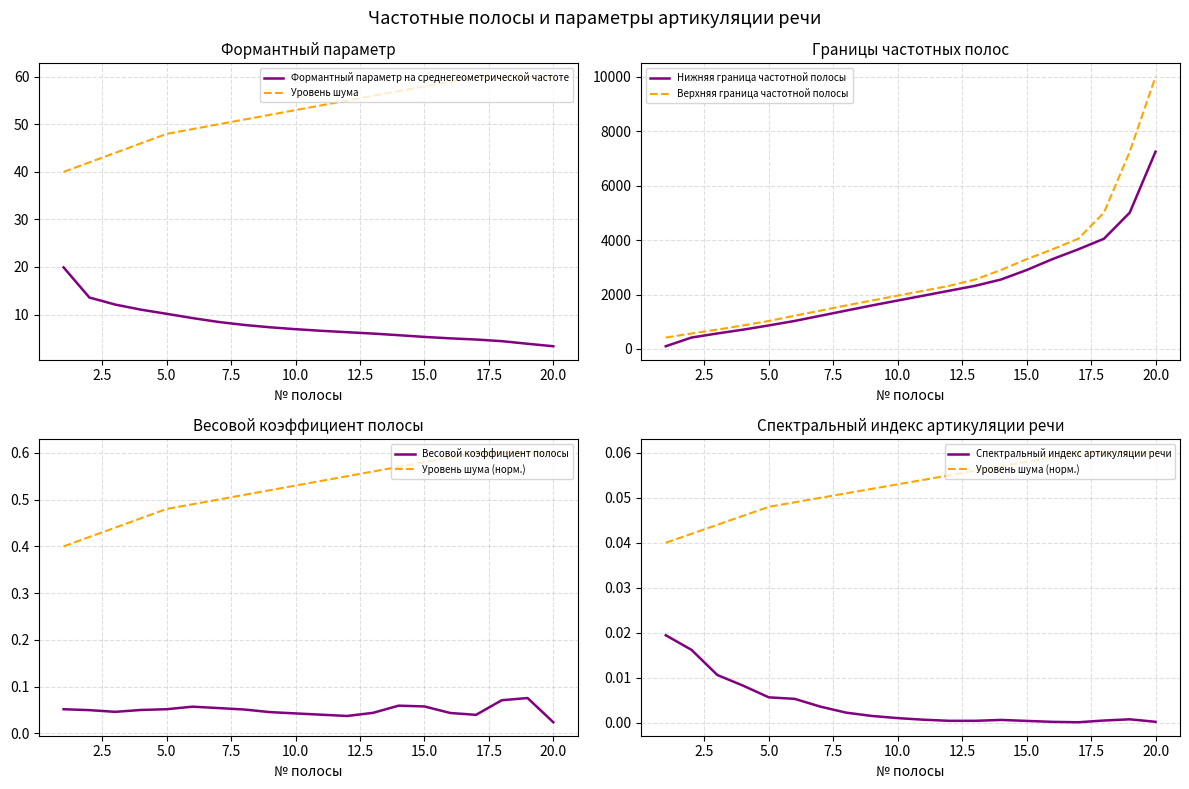

Reading left to right, what are all the values shown in this chart?

Нижняя граница частотной полосы: 1=100.0	2=420.0	3=570.0	4=710.0	5=865.0	6=1030.0	7=1220.0	8=1410.0	9=1600.0	10=1780.0	11=1960.0	12=2140.0	13=2320.0	14=2550.0	15=2900.0	16=3300.0	17=3660.0	18=4050.0	19=5010.0	20=7250.0
Верхняя граница частотной полосы: 1=420.0	2=570.0	3=710.0	4=865.0	5=1030.0	6=1220.0	7=1410.0	8=1600.0	9=1780.0	10=1960.0	11=2140.0	12=2320.0	13=2550.0	14=2900.0	15=3300.0	16=3660.0	17=4050.0	18=5010.0	19=7250.0	20=10000.0
Формантный параметр на среднегеометрической частоте: 1=19.9	2=13.6	3=12.1	4=11.0	5=10.1	6=9.2	7=8.4	8=7.8	9=7.3	10=6.9	11=6.6	12=6.3	13=6.0	14=5.6	15=5.3	16=5.0	17=4.7	18=4.4	19=3.8	20=3.3
Весовой коэффициент полосы: 1=0.1	2=0.0	3=0.0	4=0.1	5=0.1	6=0.1	7=0.1	8=0.1	9=0.0	10=0.0	11=0.0	12=0.0	13=0.0	14=0.1	15=0.1	16=0.0	17=0.0	18=0.1	19=0.1	20=0.0
Спектральный индекс артикуляции речи: 1=0.0	2=0.0	3=0.0	4=0.0	5=0.0	6=0.0	7=0.0	8=0.0	9=0.0	10=0.0	11=0.0	12=0.0	13=0.0	14=0.0	15=0.0	16=0.0	17=0.0	18=0.0	19=0.0	20=0.0
Уровень шума: 1=40.0	2=42.0	3=44.0	4=46.0	5=48.0	6=49.0	7=50.0	8=51.0	9=52.0	10=53.0	11=54.0	12=55.0	13=56.0	14=57.0	15=58.0	16=59.0	17=60.0	18=60.0	19=60.0	20=60.0